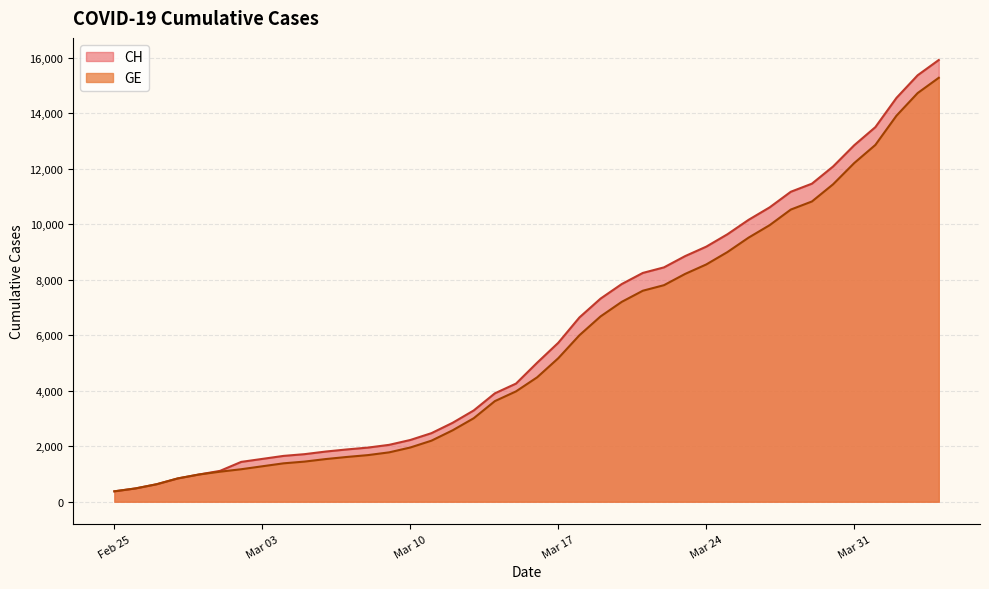

How many categories are shown in the chart?

40